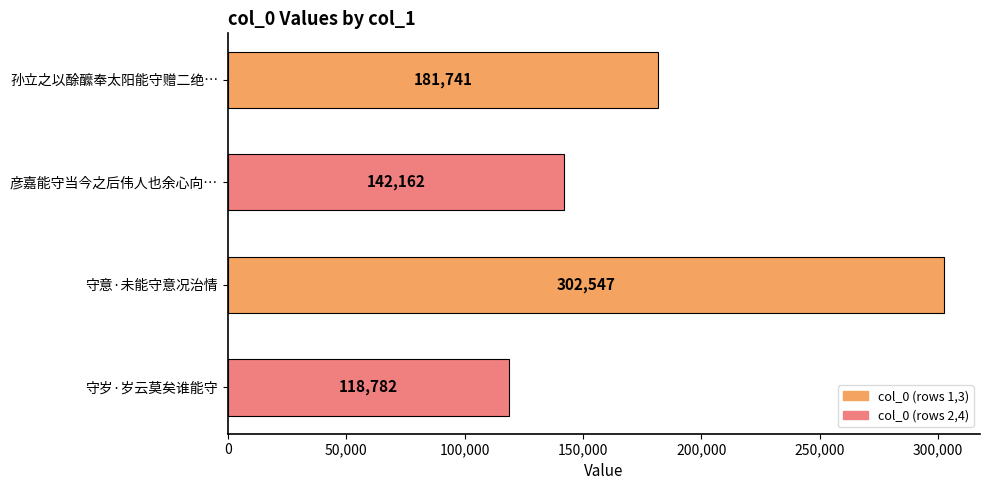

How many distinct data groups are displayed?

1